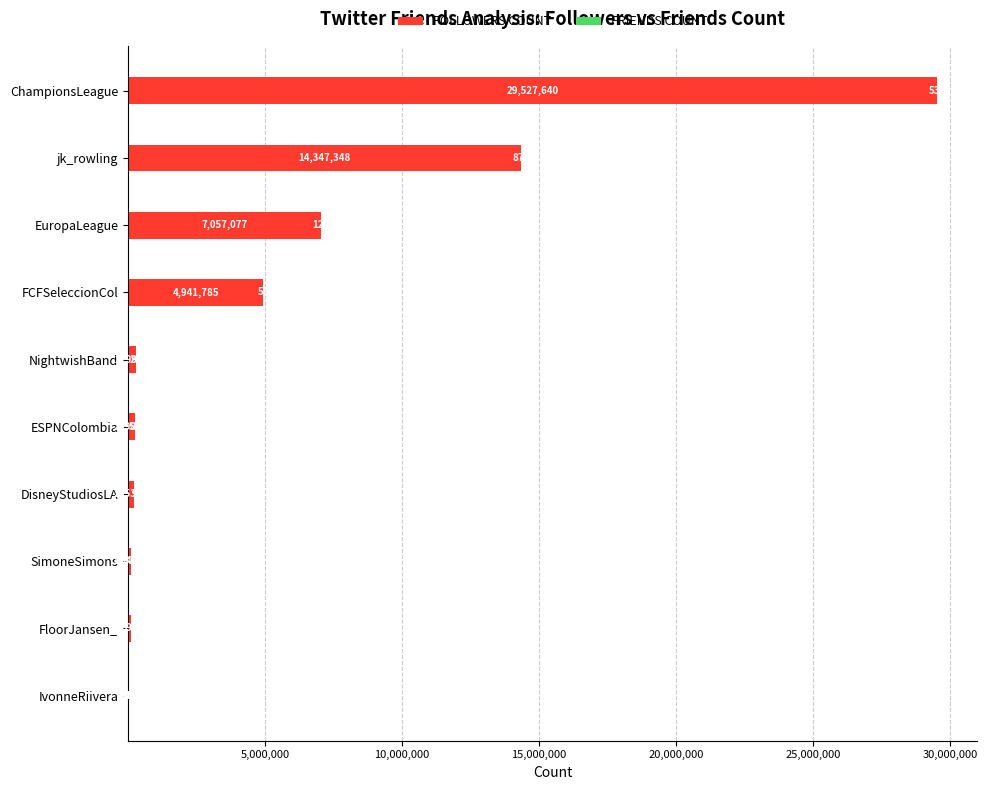

What is the total value across all series at FloorJansen_?

122749